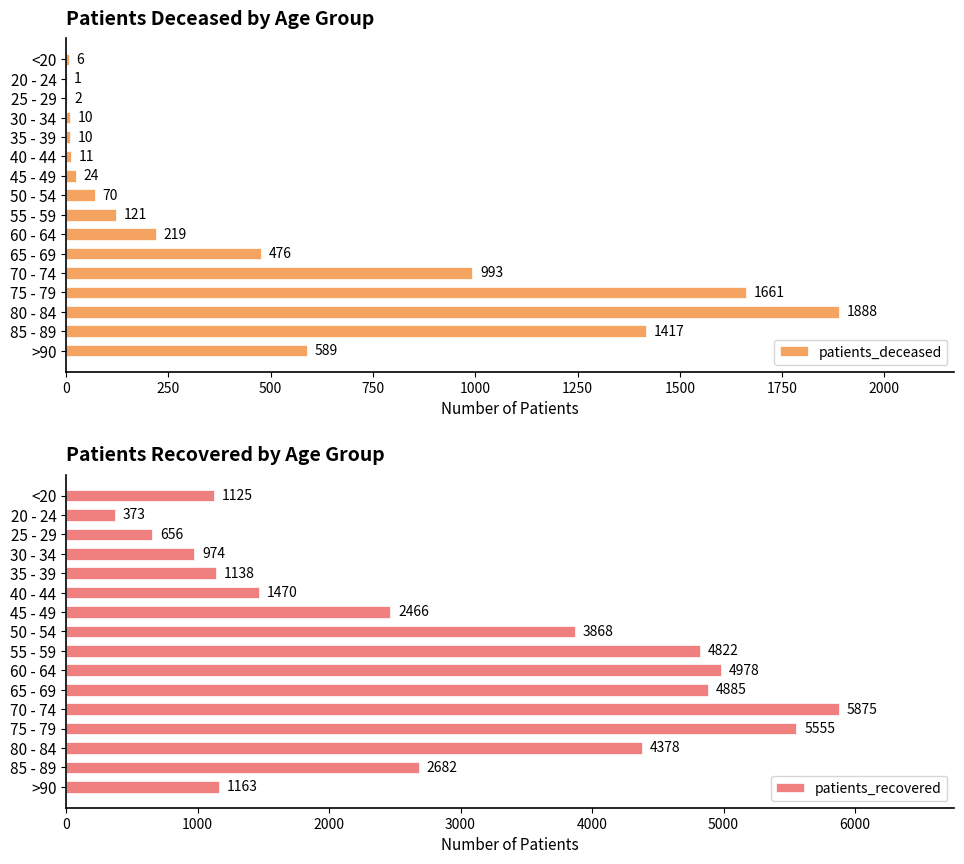

Read the patients_recovered value at 35 - 39, to the nearest 100.

1100